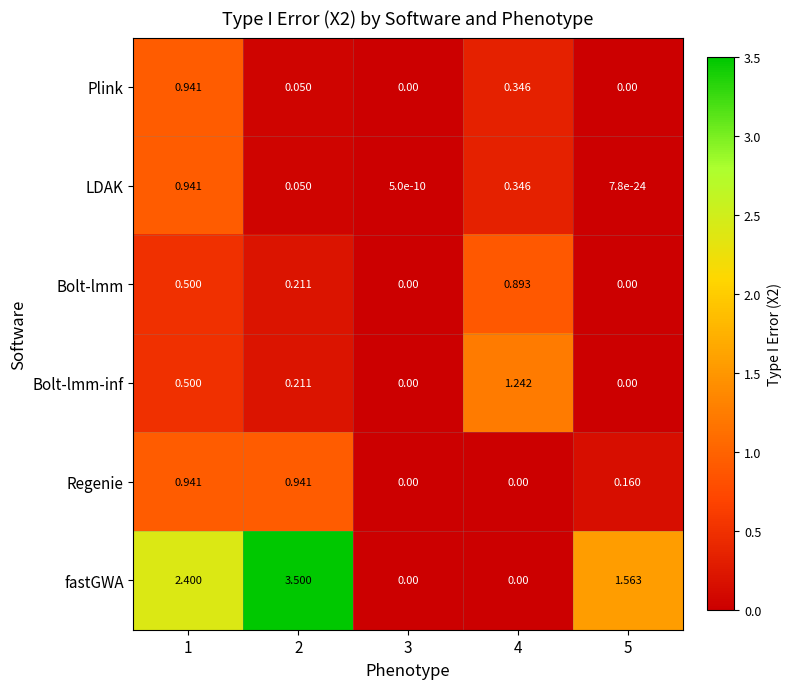

Is the value of fastGWA at 4 greater than the value of Bolt-lmm-inf at 1?

No